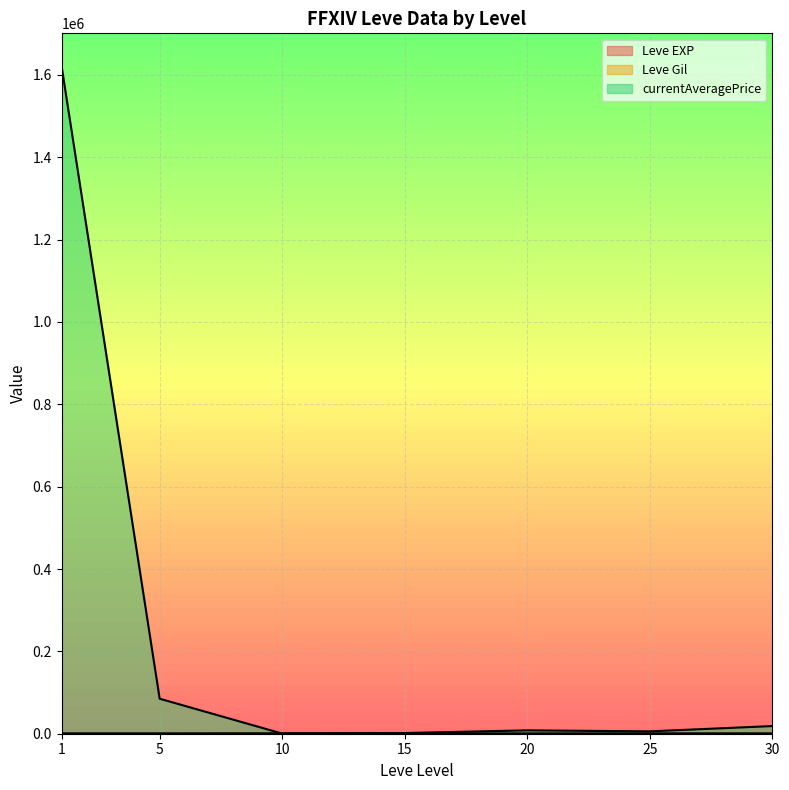

Reading left to right, transcribe all the data shown in this chart.

Leve EXP line: 1.3	6.2	7.7	22.3	23.3	34.7	59.0
Leve Gil line: 531.7	488.3	768.3	810.0	300.0	595.0	405.0
currentAveragePrice line: 1619799.8	84999.8	329.8	1656.8	8168.7	5732.7	18569.2